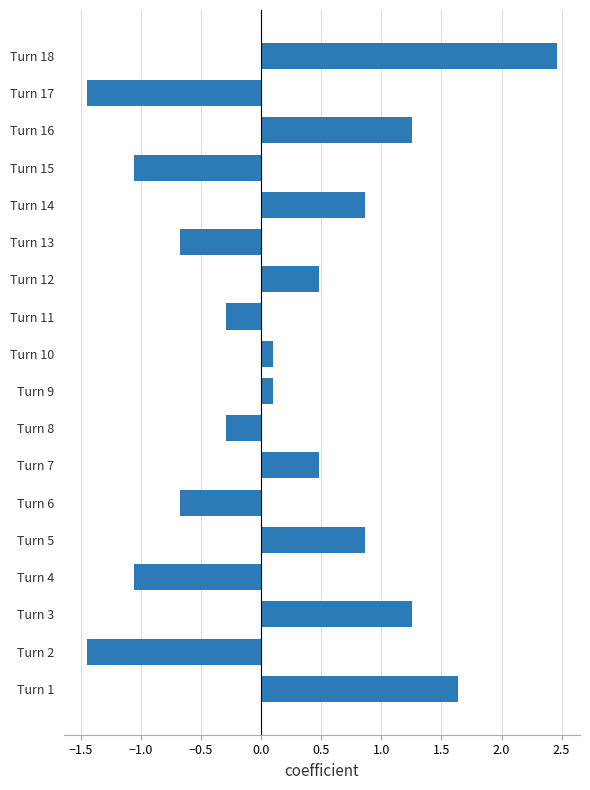

What is the maximum value shown in the chart?

2.5